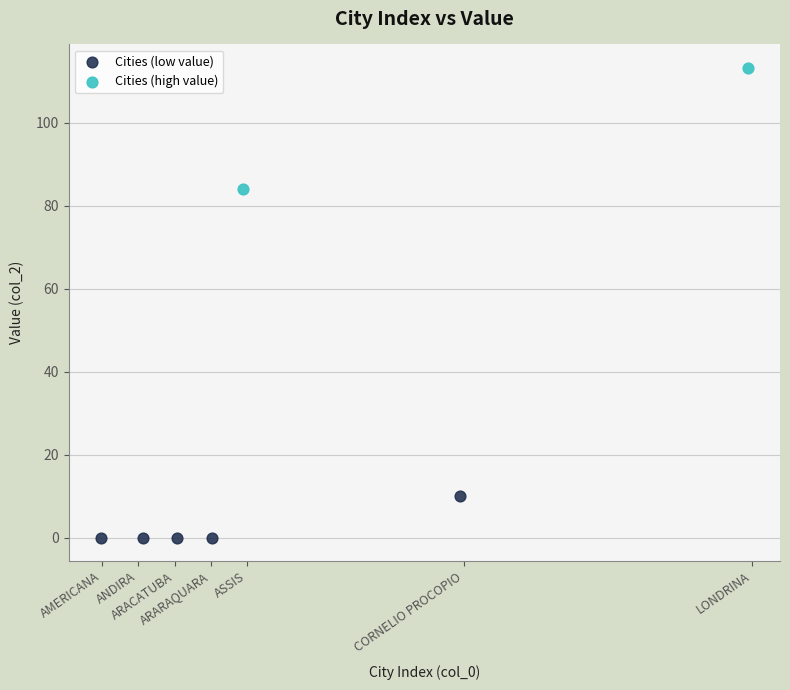

Which series contains the highest Y value?

Cities (high value)